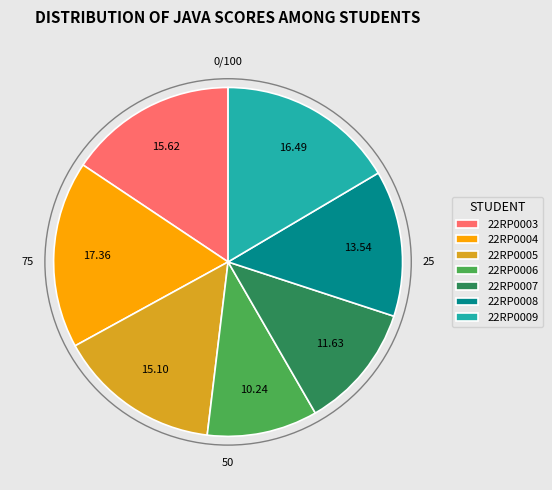

Which slice is the smallest?

22RP0006